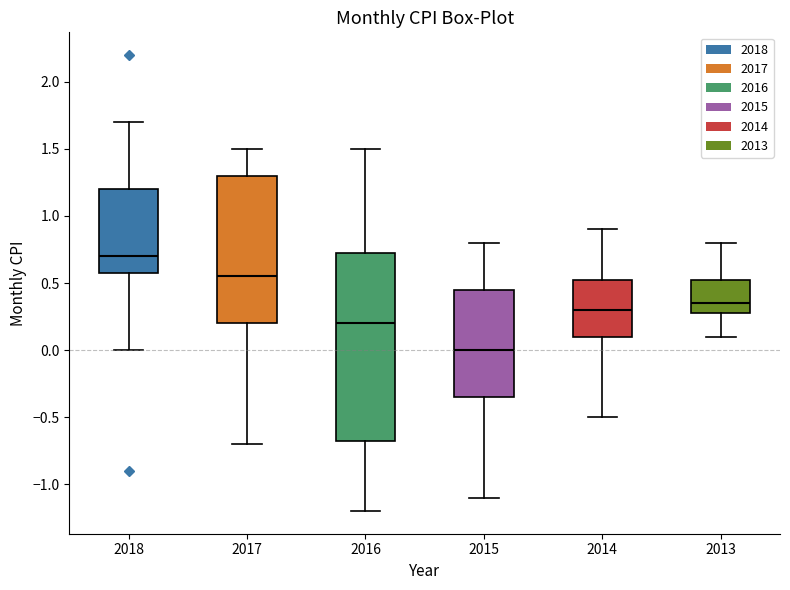

Which box has the lowest median line?

2015